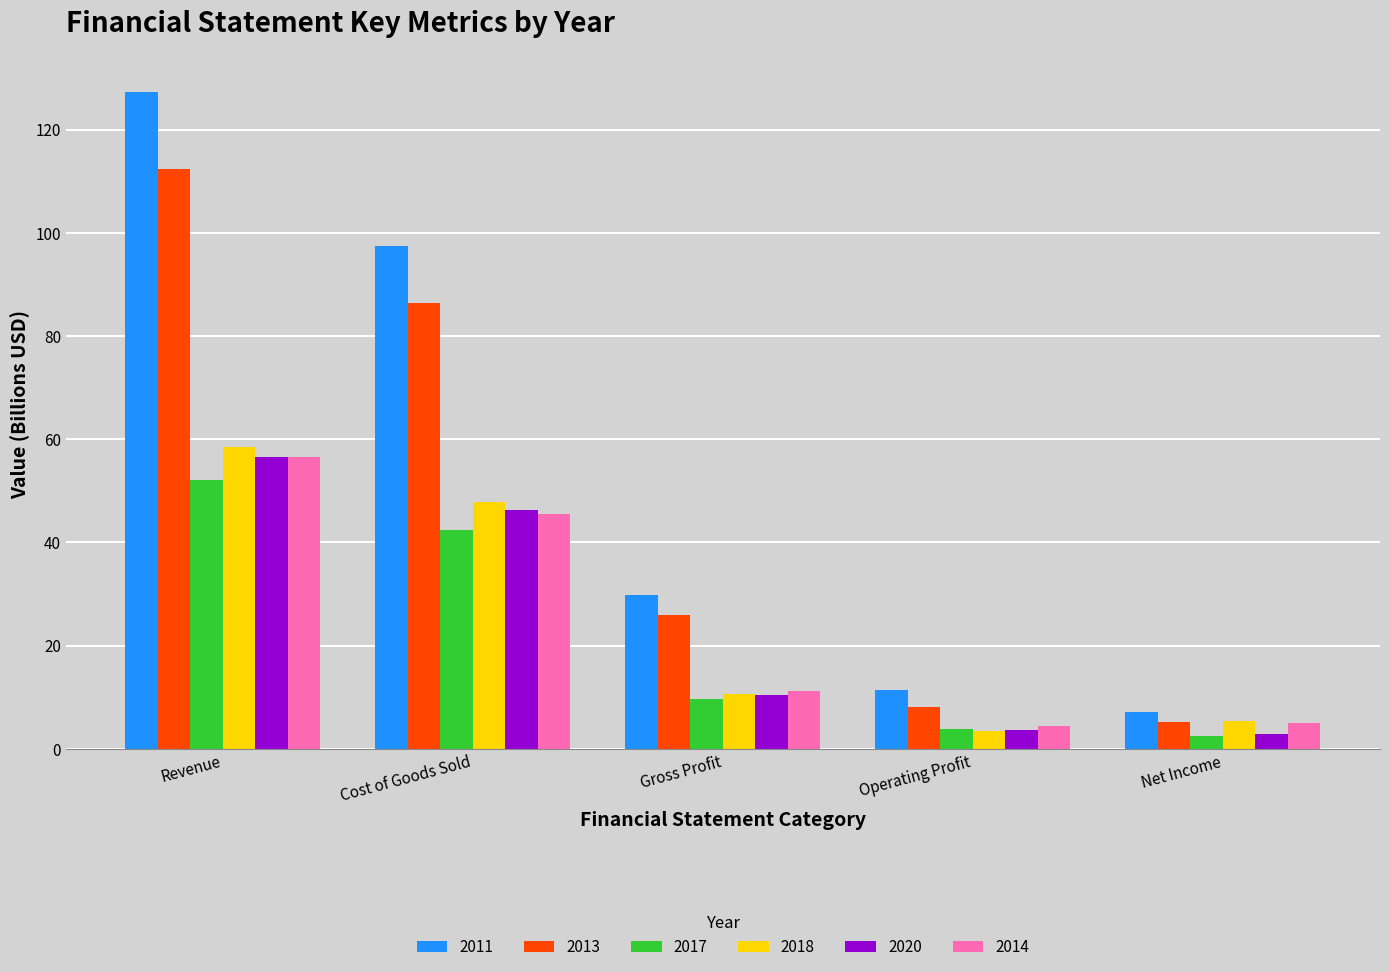

Which category has the highest value across all series?

Revenue